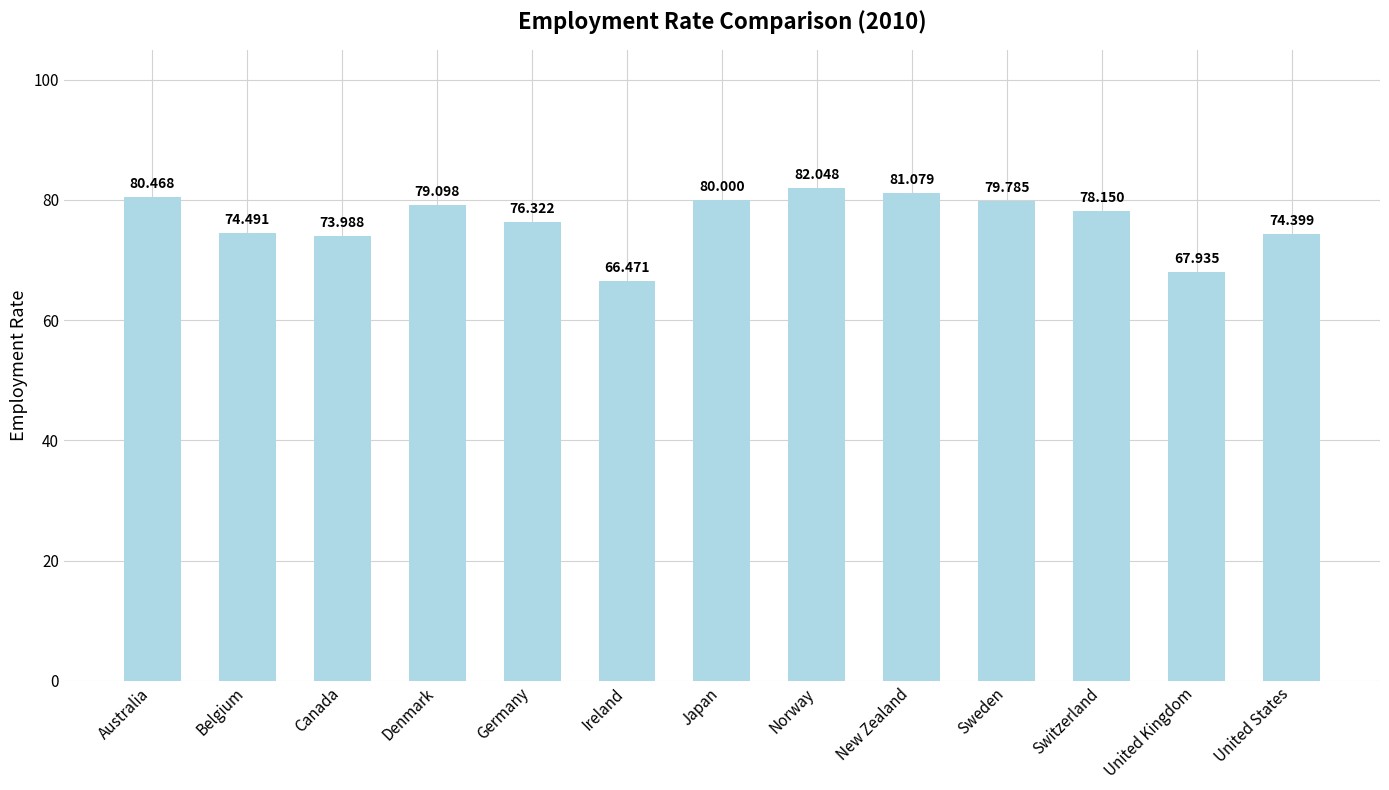

At which category does the chart reach its peak across all series?

Norway